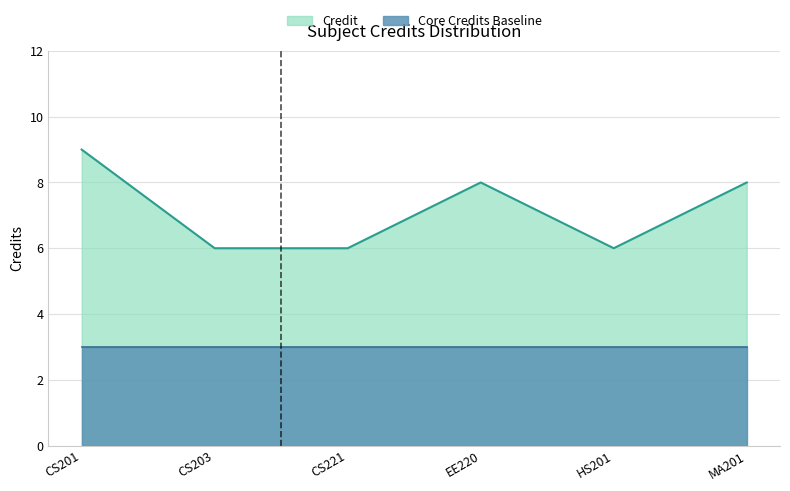

Count the number of data series in this chart.

2